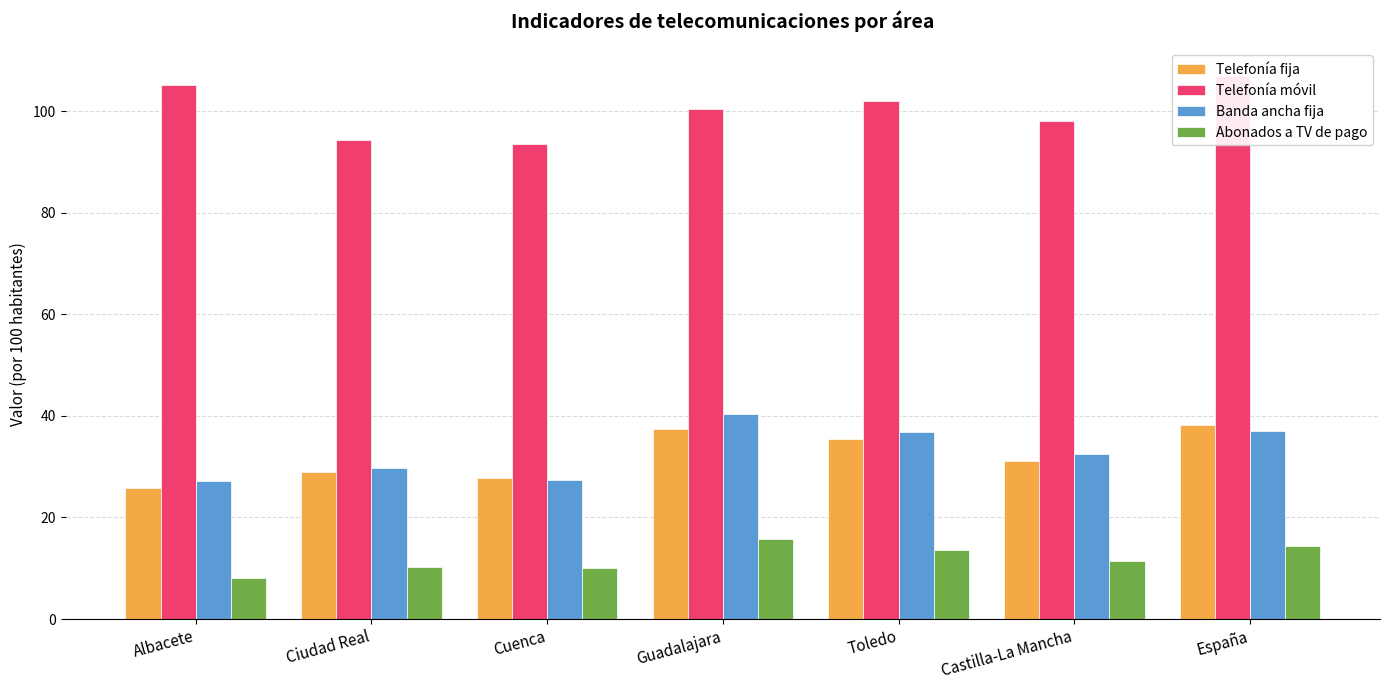

Which series has the largest total across all categories?

Telefonía móvil